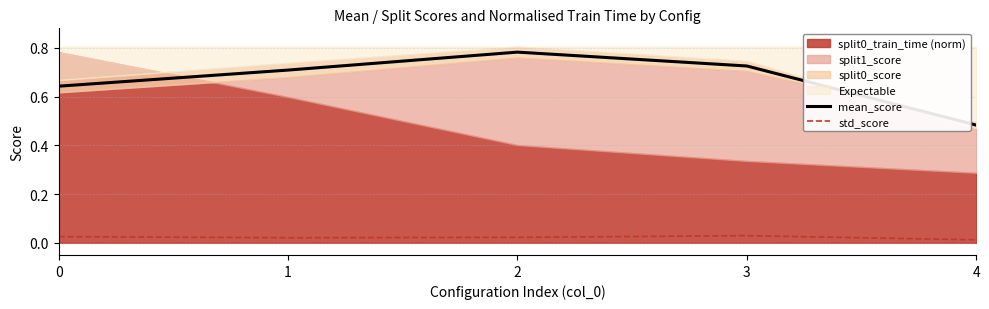

In std_score, how many points are lower than both neighbors (excluding endpoints)?

1